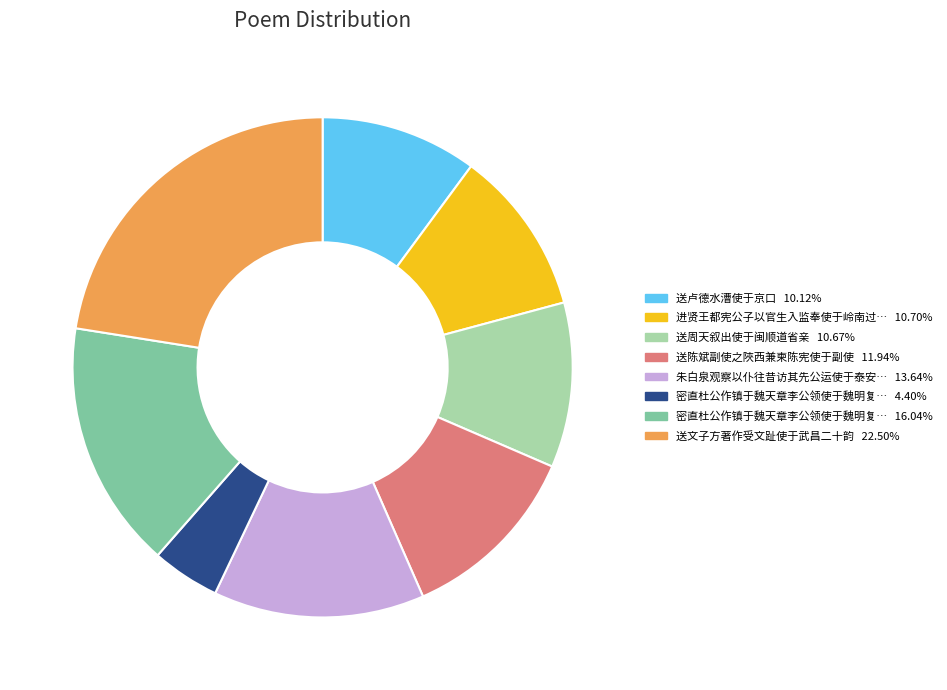

How many slices are in this pie chart?

8